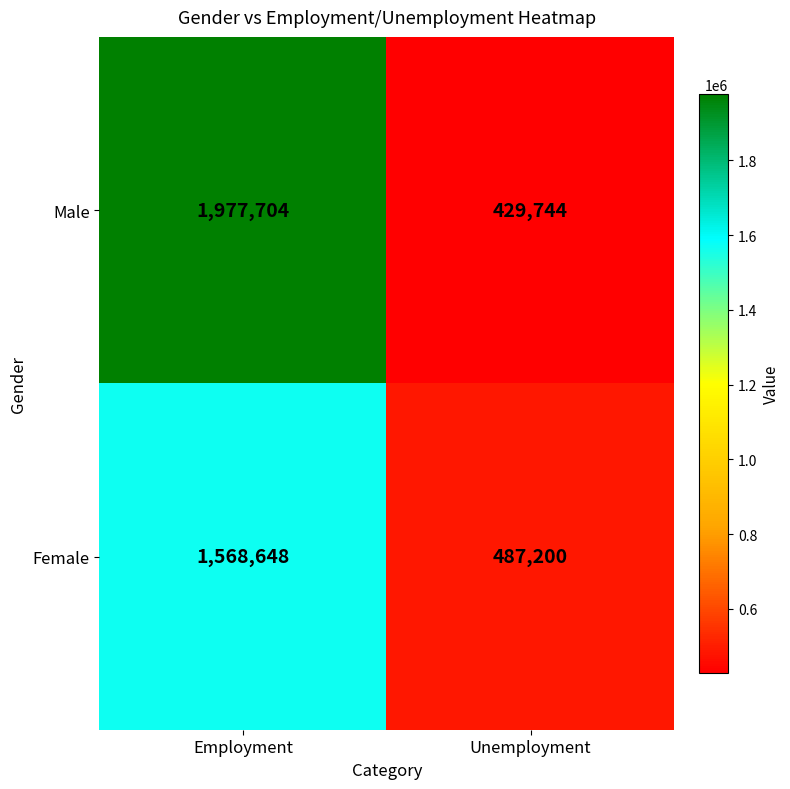

List the series in order of their peak value, highest first.

Male, Female